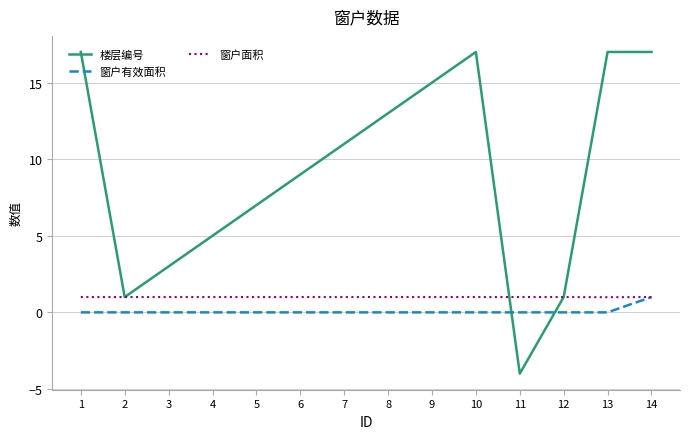

Which series has the largest total across all categories?

楼层编号